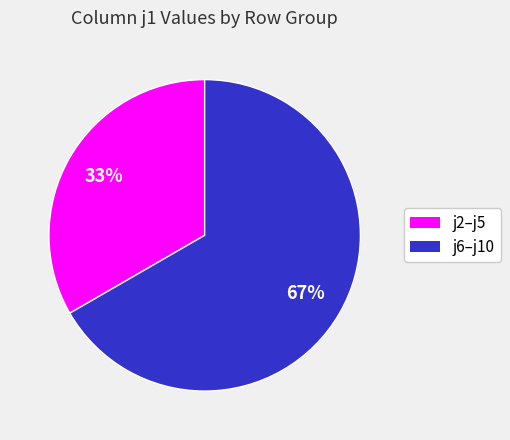

Is there a majority slice in this chart?

Yes